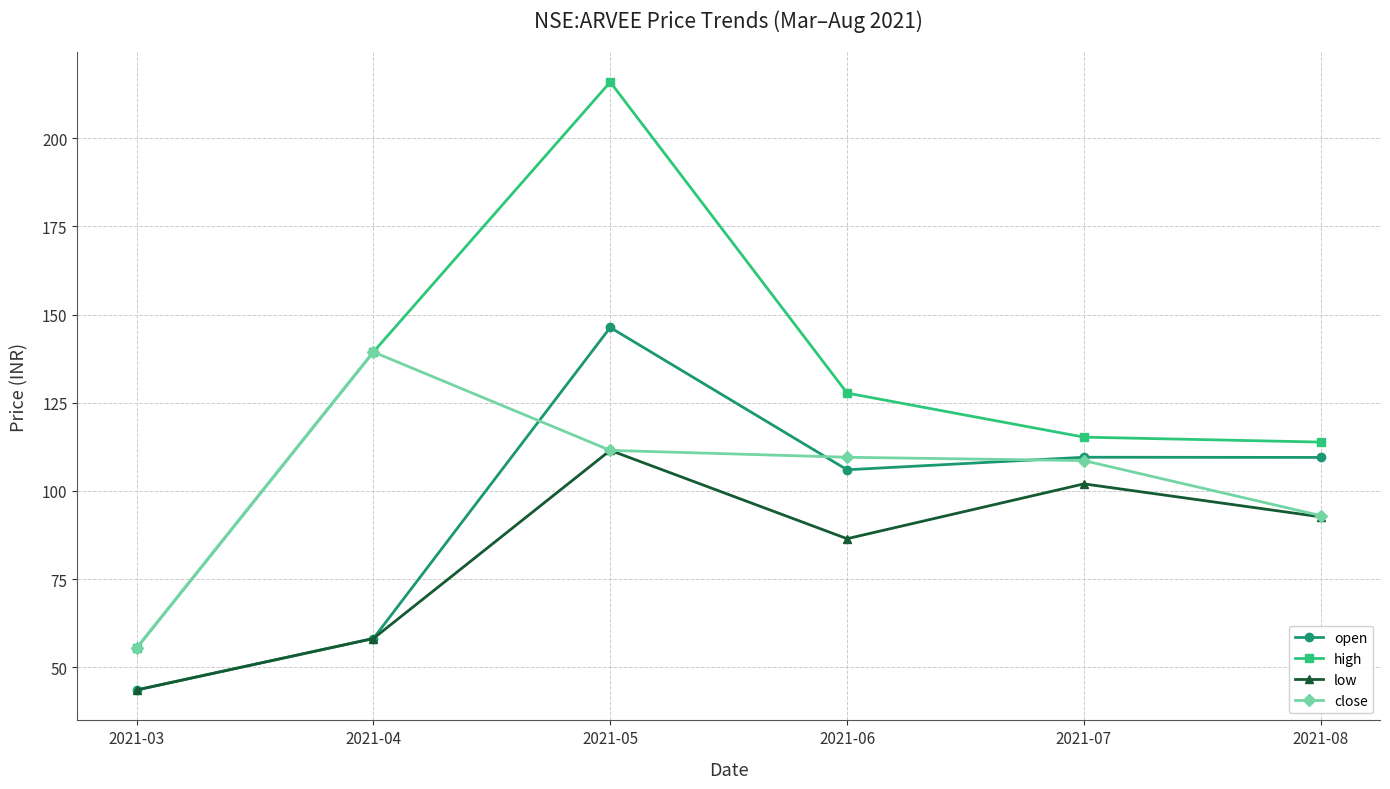

Where is the first local maximum for low?

2021-05